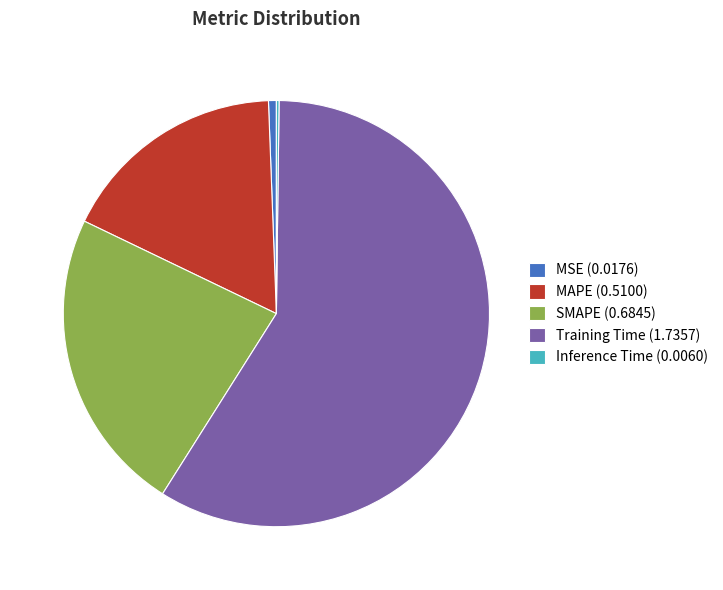

True or false: SMAPE (0.6845) accounts for 32% of the total.

False